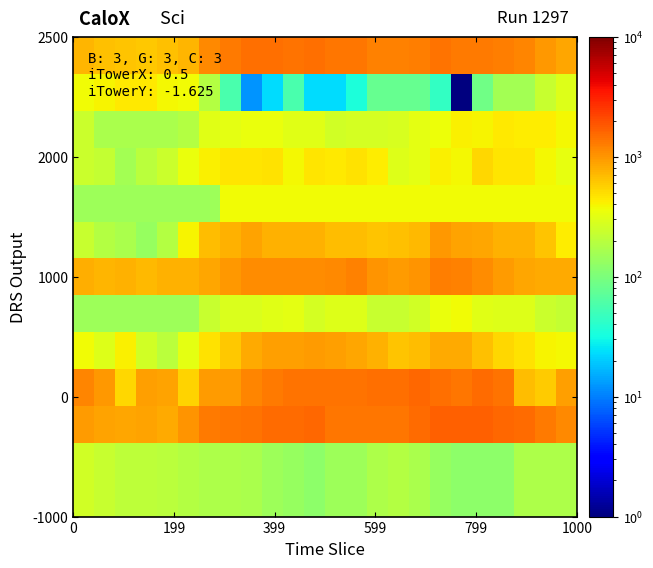

At how many categories does at least one series exceed 1396?

13